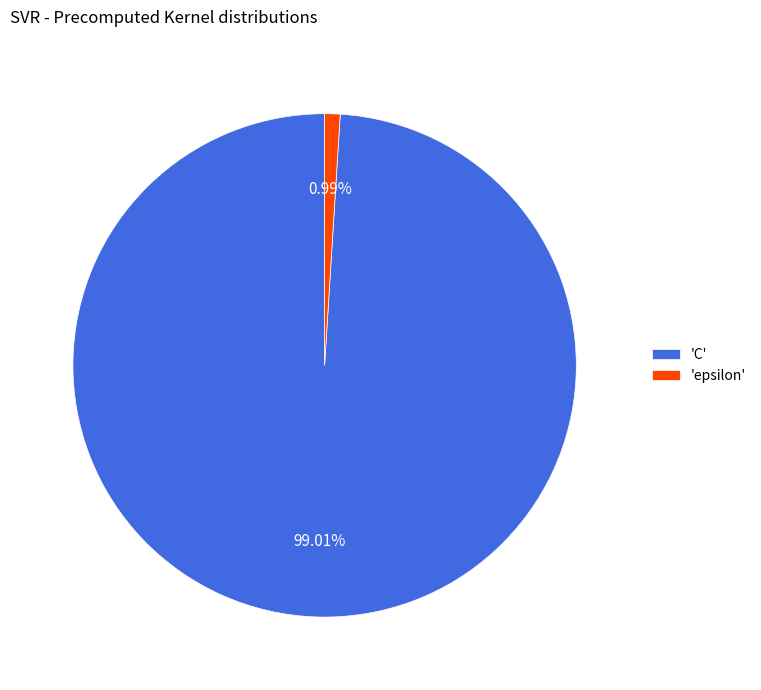

To the nearest percent, what is the difference between the largest and smallest slice percentages?

98%